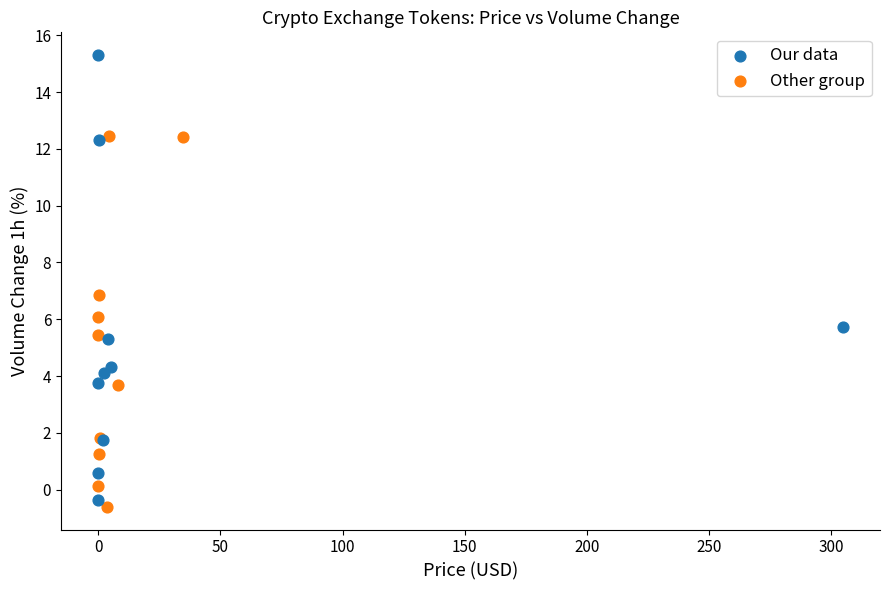

Which series contains the lowest Y value?

Other group